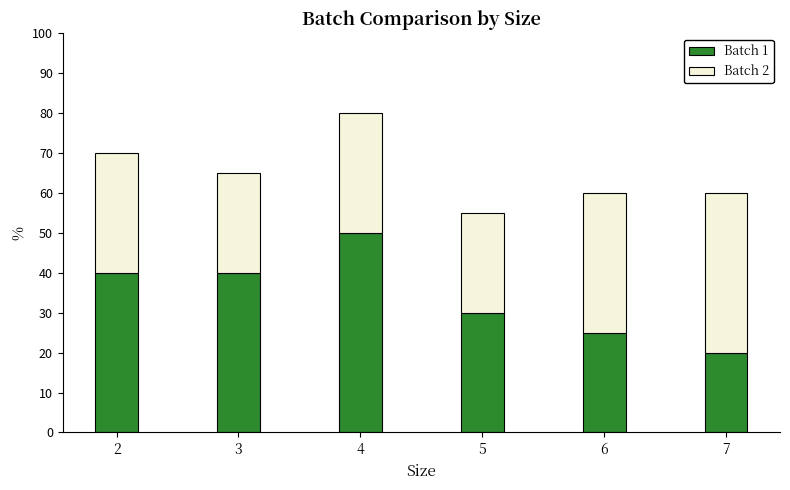

At which label does Batch 1 reach its peak?

4